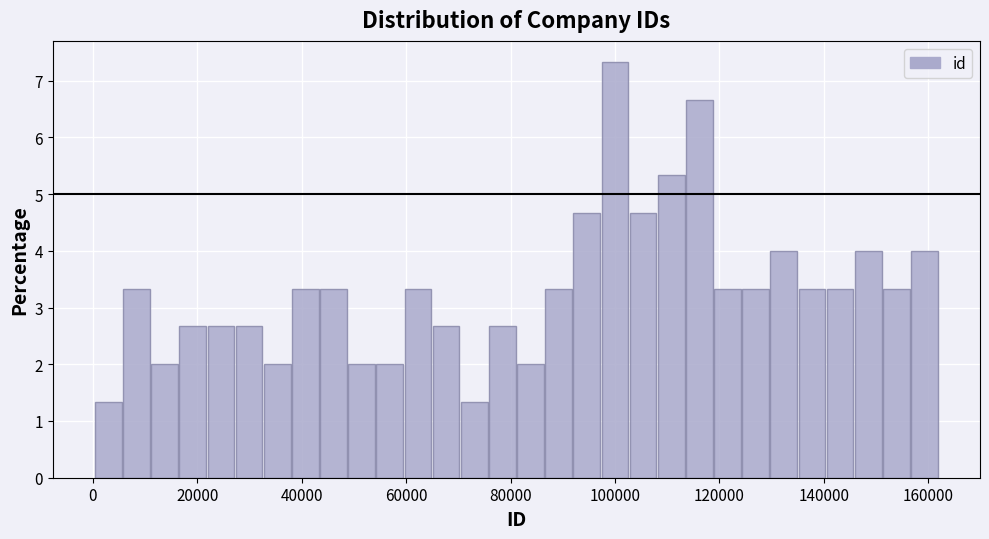

Read against the x-axis, roughly where is the centre of the tallest bar?

100000